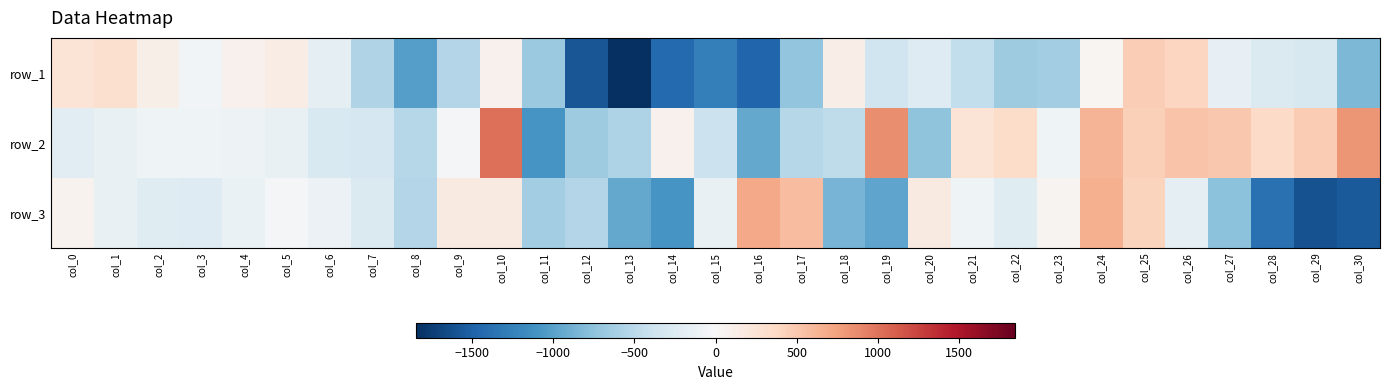

At which category is the sum across all series the highest?

col_24